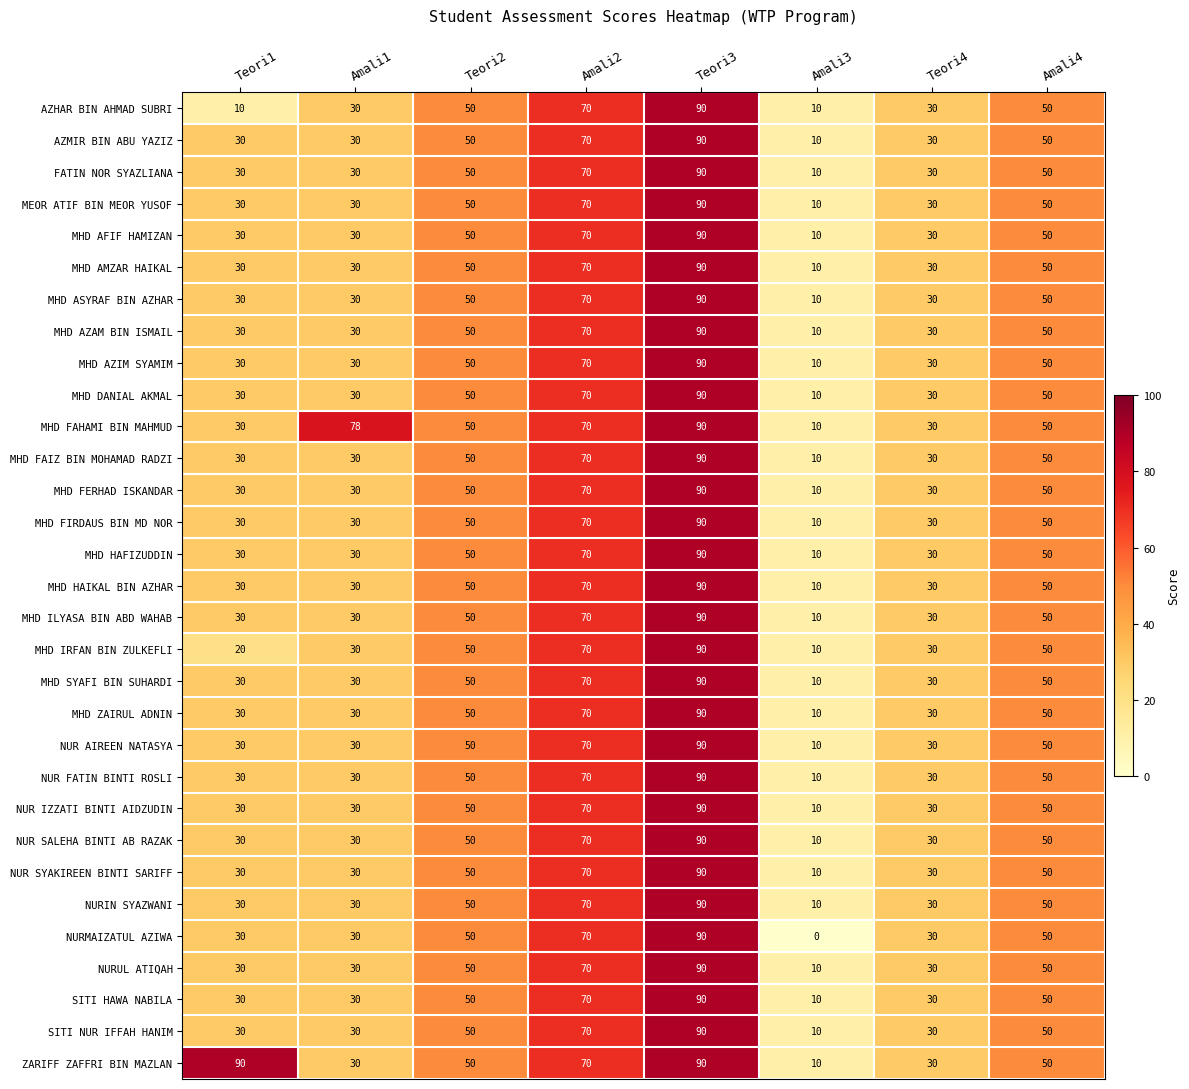

At which label does FATIN NOR SYAZLIANA reach its peak?

Teori3